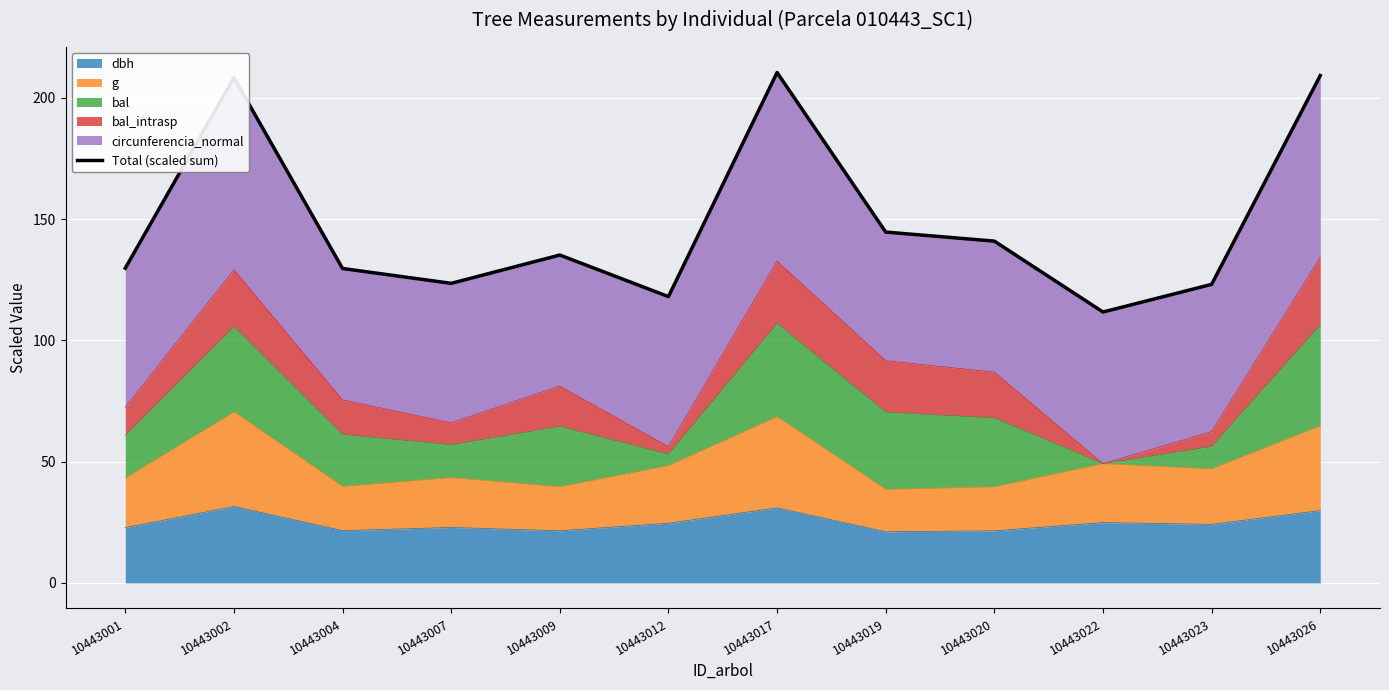

List the labels in order of value, largest first.

10443017, 10443026, 10443002, 10443019, 10443020, 10443009, 10443001, 10443004, 10443007, 10443023, 10443012, 10443022